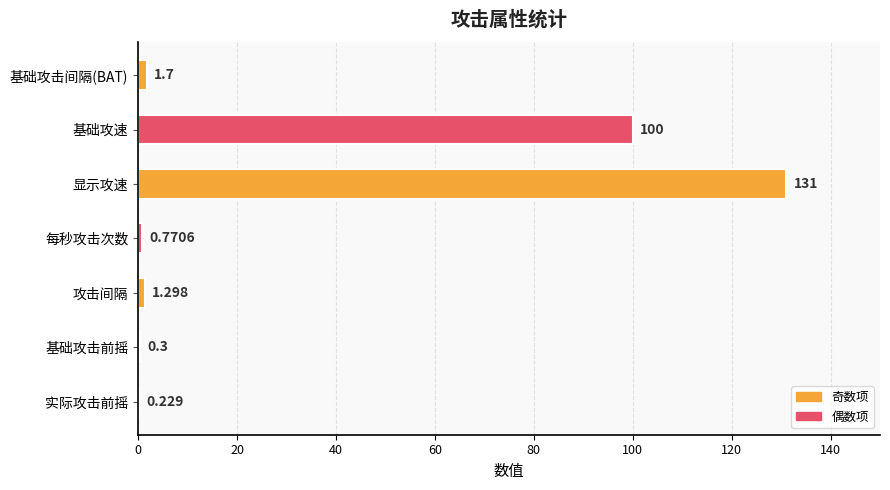

Between 攻击间隔 and 每秒攻击次数, which is larger?

攻击间隔